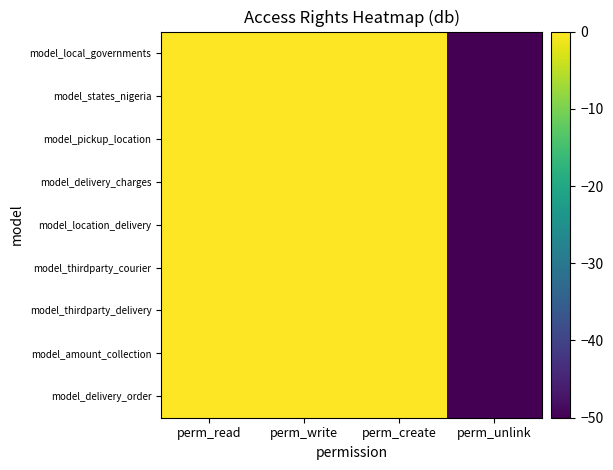

Which series has the largest range (max minus min)?

model_delivery_order